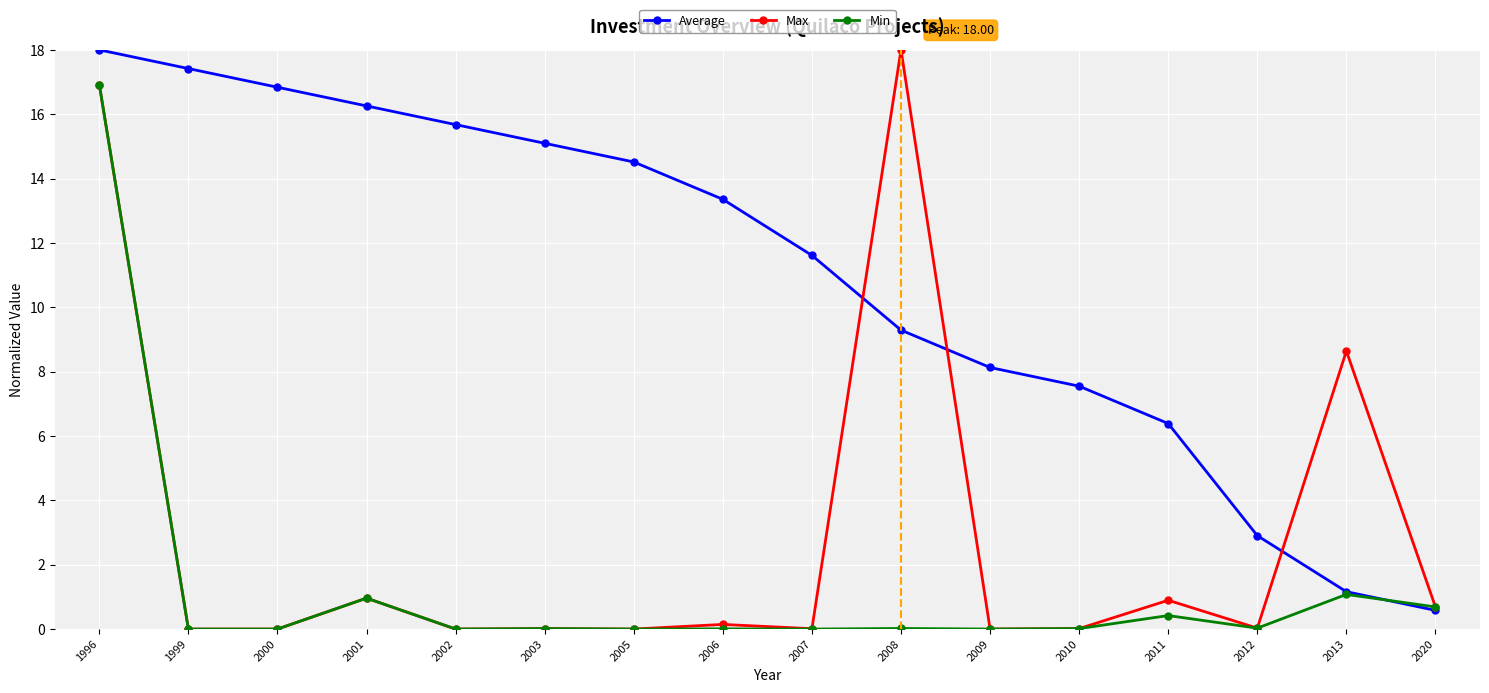

At which category does Min reach its first local peak?

2001